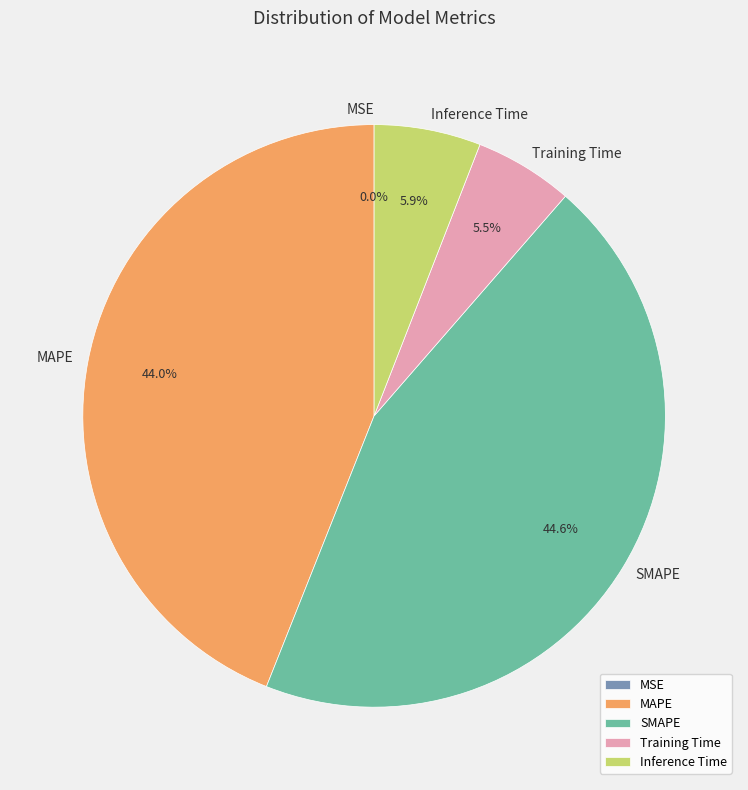

Which slice is the largest?

SMAPE